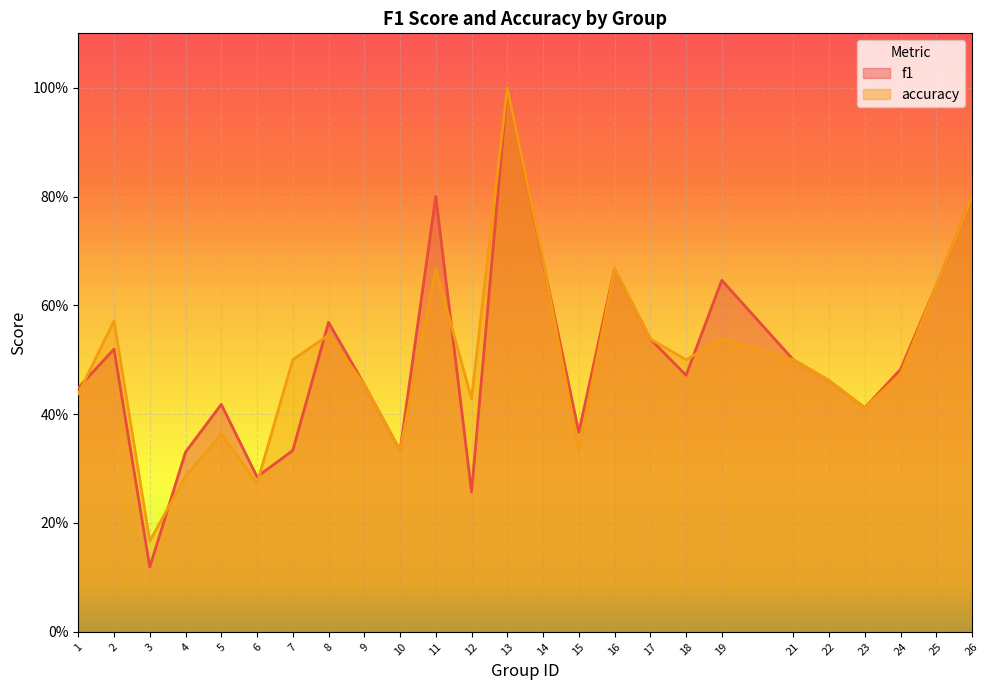

How many interior local valleys does the accuracy series have?

7